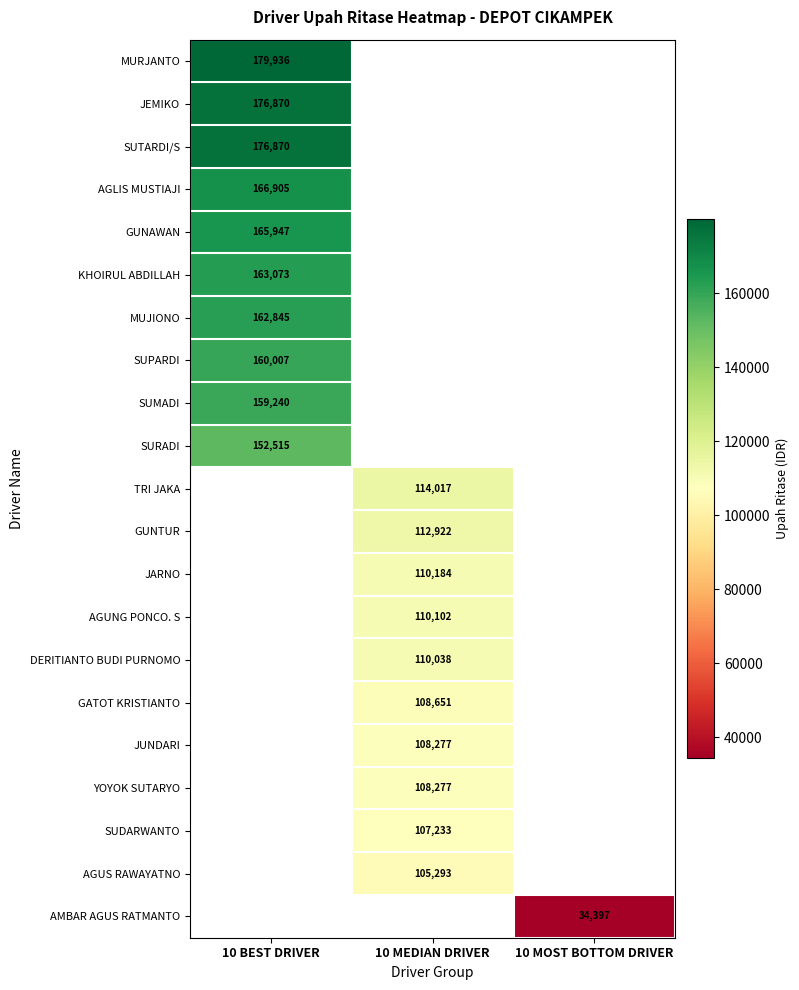

What is the greatest value displayed?

179935.9